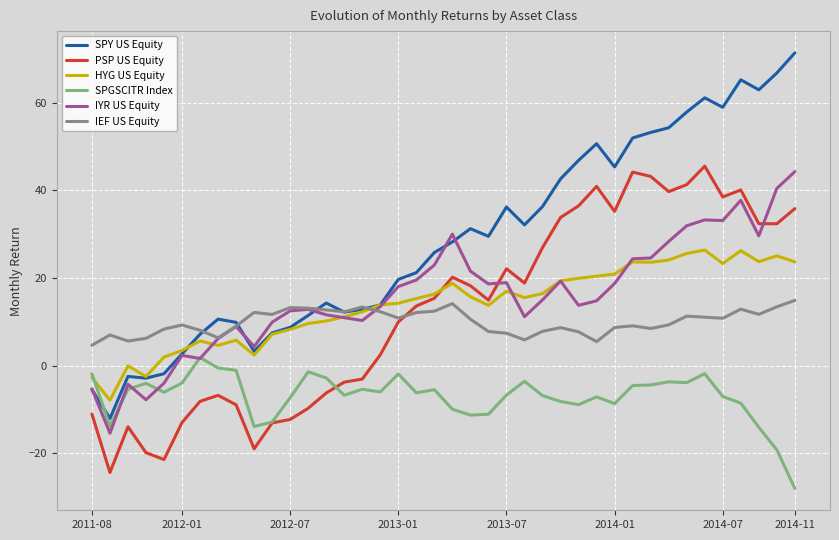

What is the greatest value displayed?

71.4